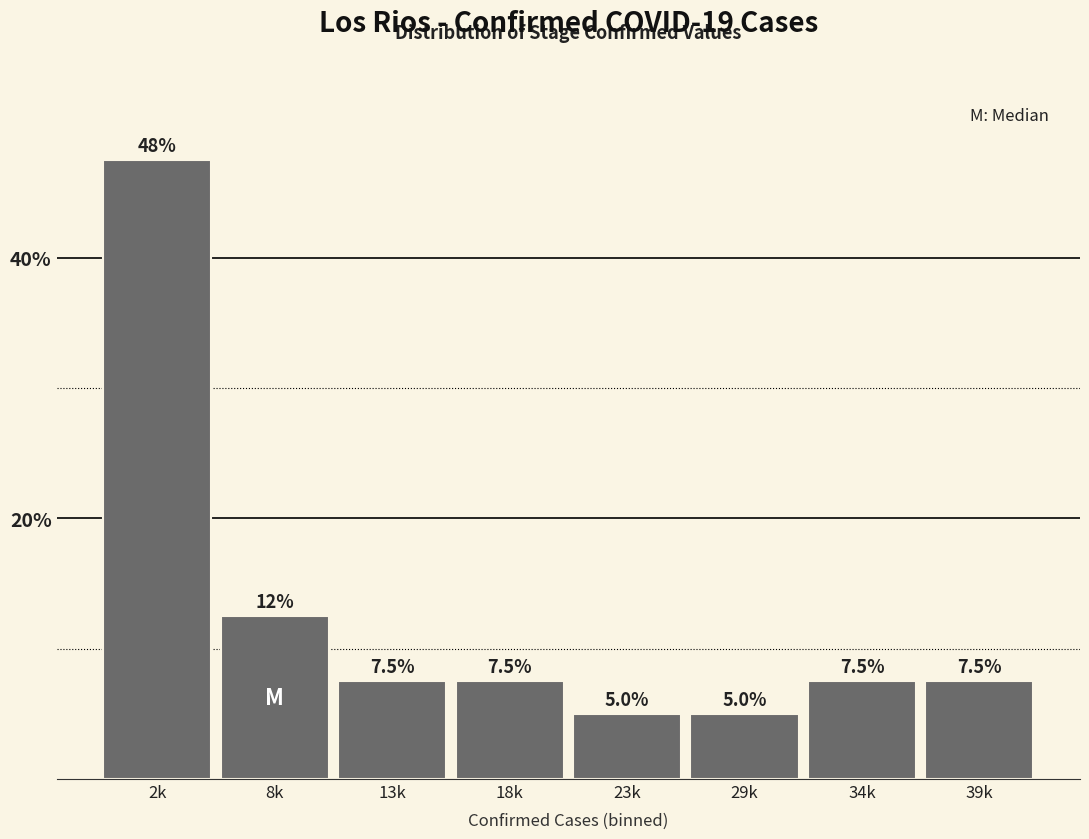

Reading right to left, list all the values displayed in this chart.

7.5	7.5	5.0	5.0	7.5	7.5	12.5	47.5